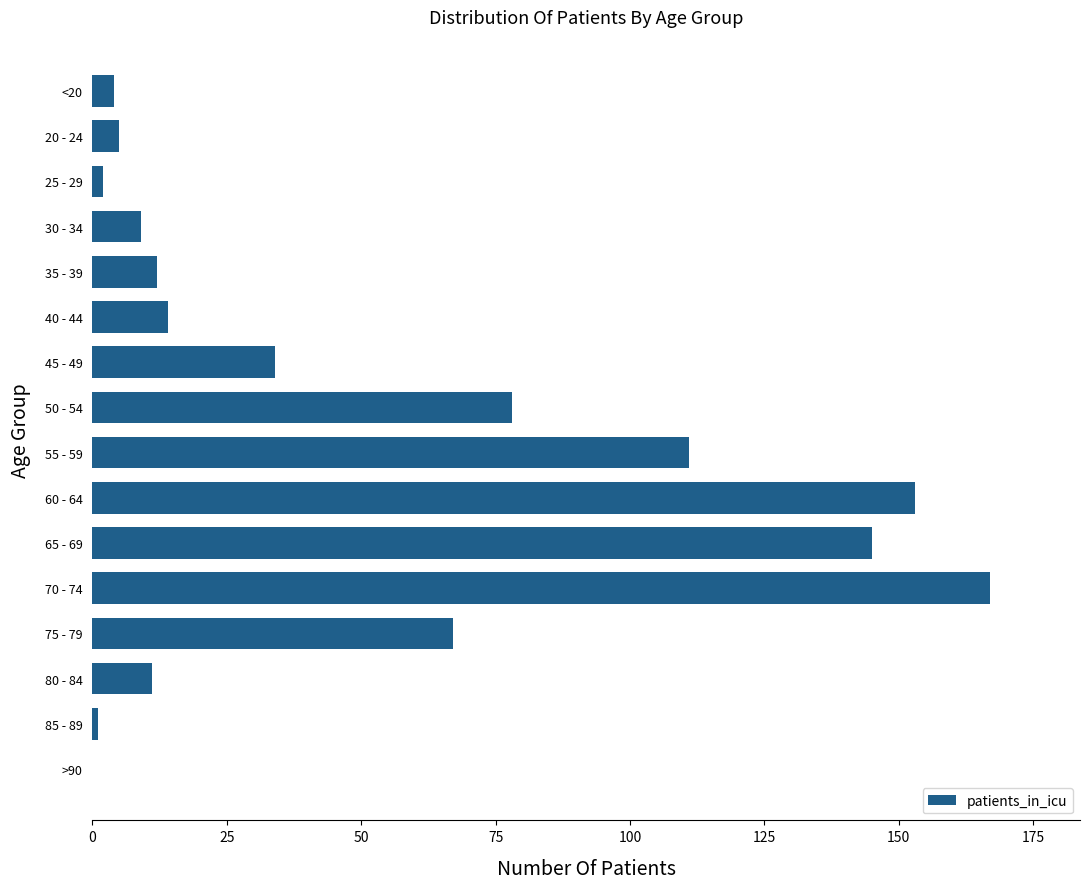

Reading bottom to top, list all the values displayed in this chart.

>90=0	85 - 89=1	80 - 84=11	75 - 79=67	70 - 74=167	65 - 69=145	60 - 64=153	55 - 59=111	50 - 54=78	45 - 49=34	40 - 44=14	35 - 39=12	30 - 34=9	25 - 29=2	20 - 24=5	<20=4